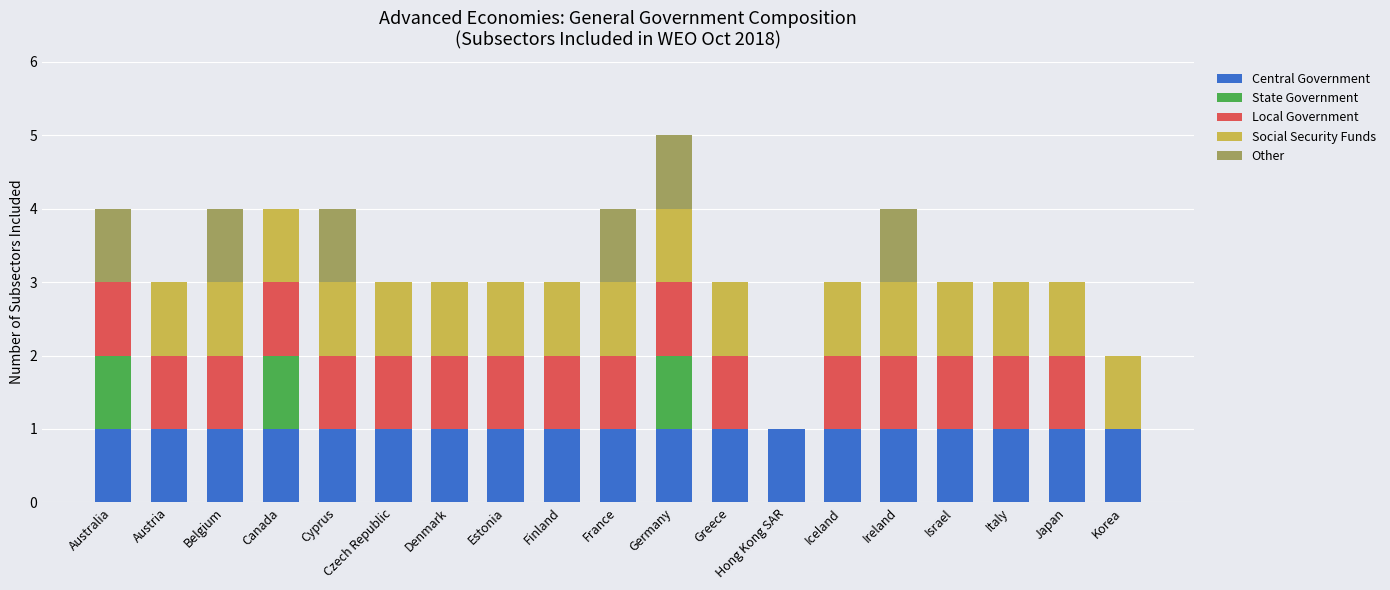

What is the total value across all series at France?

4